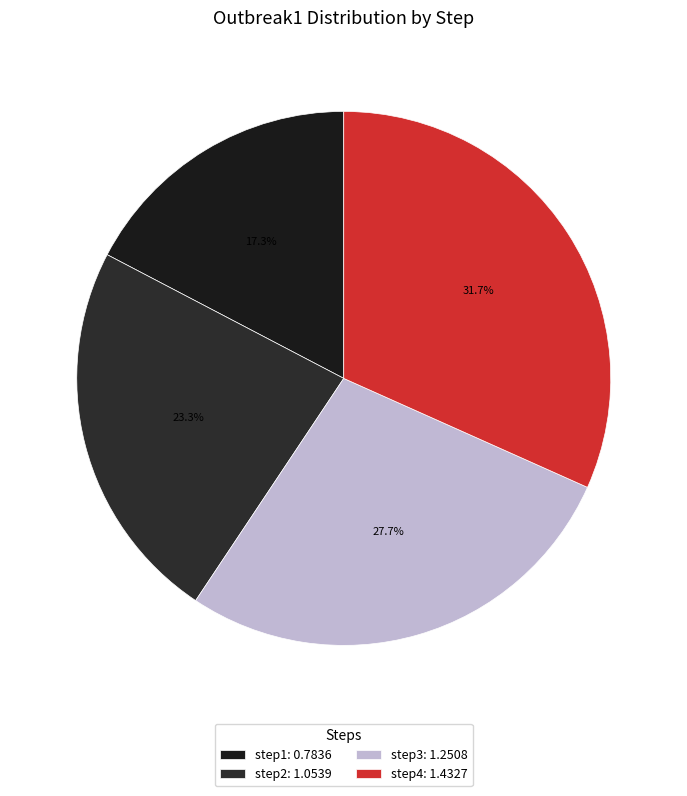

To the nearest percent, what is the difference between the step1 and step2 slice percentages?

6%